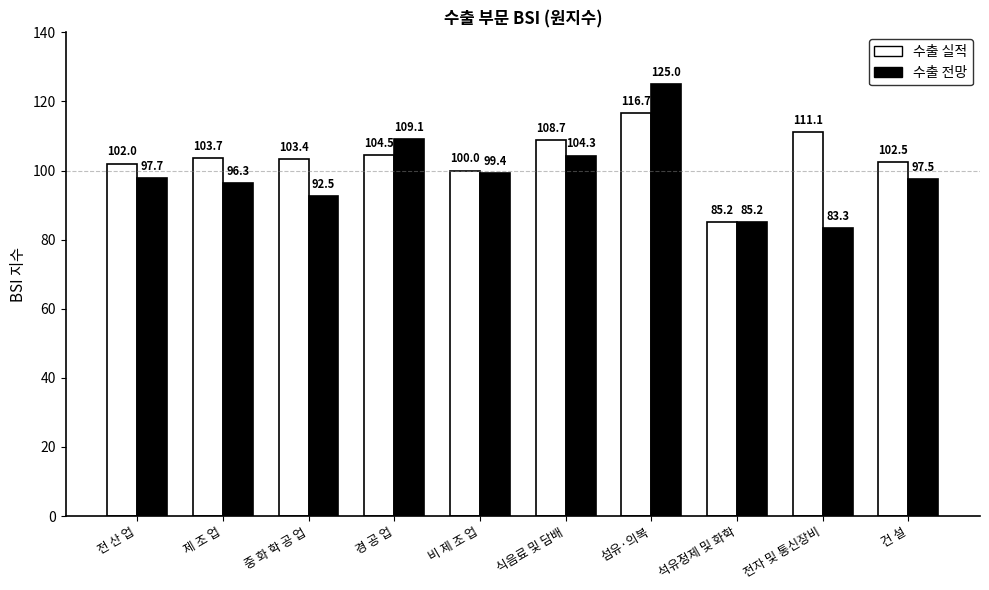

What is the sum of all 수출 실적 values?

1037.8